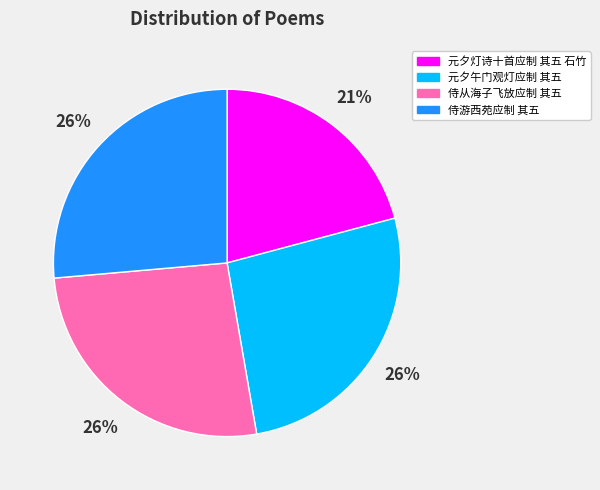

How many segments does this pie chart have?

4